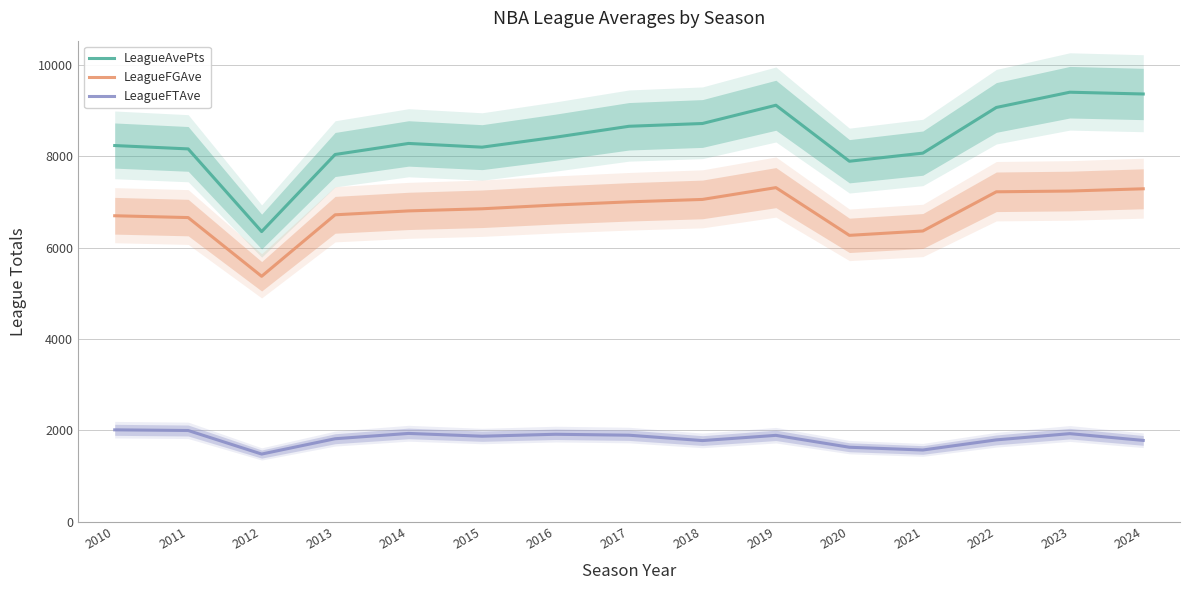

How many lines are shown in the chart?

3